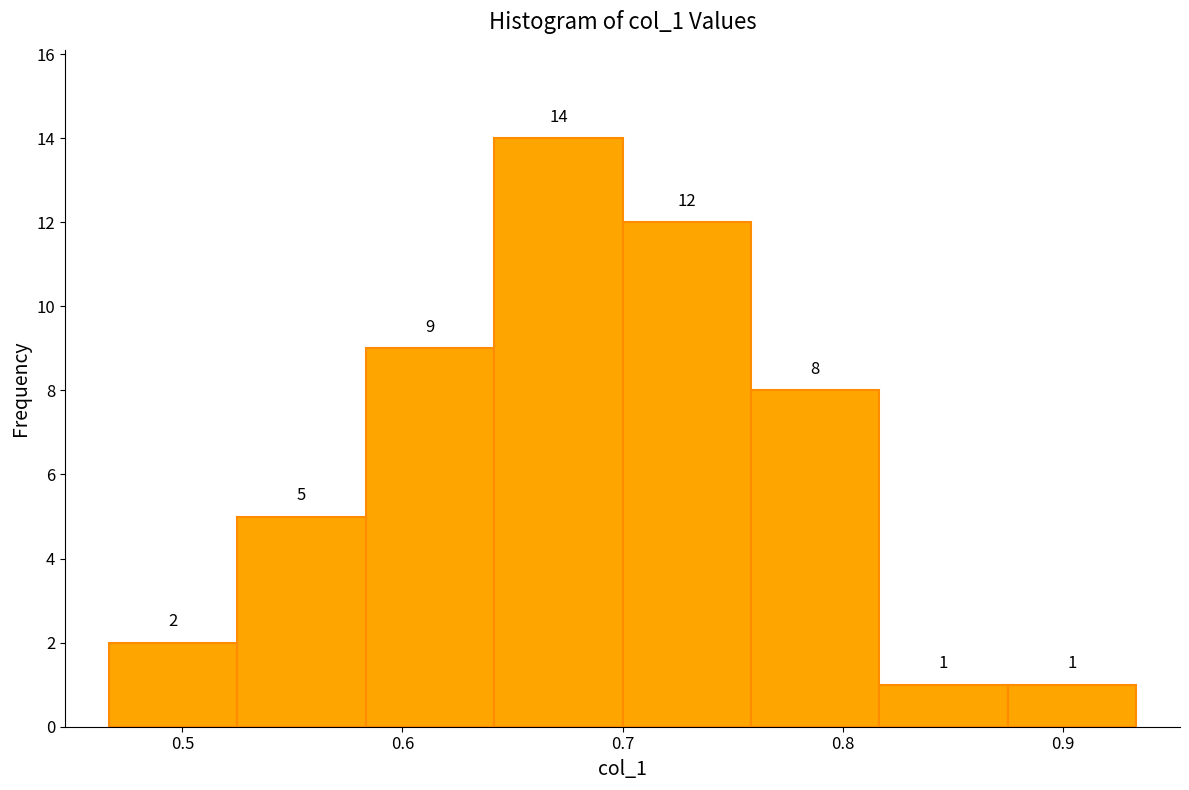

How tall is the bar that spans 0.64 to 0.70 on the x-axis? The bar edges are not printed on the chart, so give them approximately, as read against the axis.

14